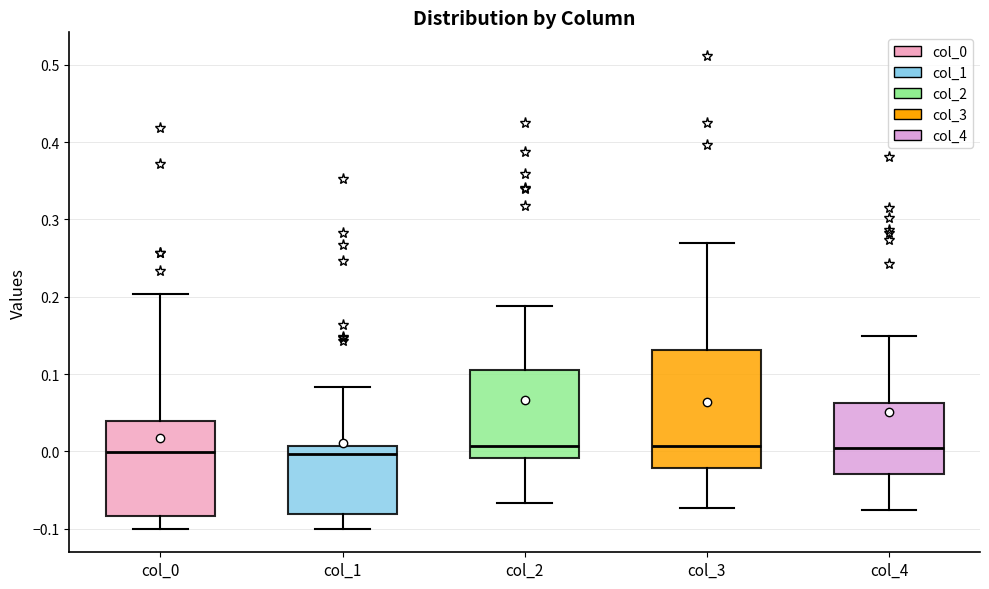

Reading left to right, read every box against the y-axis: the position of its median line, the range the box covers, and the ends of its whiskers. The values are not printed on the chart, so give them approximately, as read against the axis.

col_0: median 0.00, box -0.08 to 0.04, whiskers -0.10 to 0.20
col_1: median 0.00, box -0.08 to 0.01, whiskers -0.10 to 0.08
col_2: median 0.01, box -0.01 to 0.11, whiskers -0.07 to 0.19
col_3: median 0.01, box -0.02 to 0.13, whiskers -0.07 to 0.27
col_4: median 0.00, box -0.03 to 0.06, whiskers -0.08 to 0.15